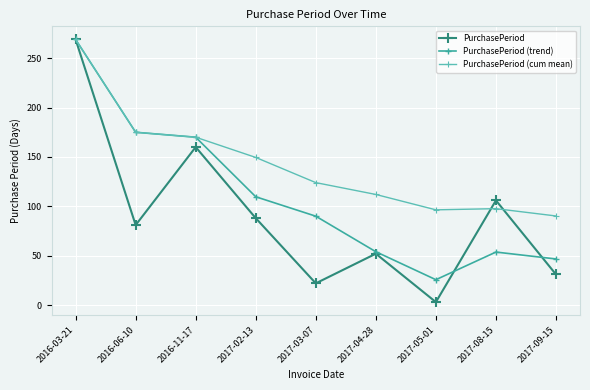

What are all the series names shown in the legend?

PurchasePeriod, PurchasePeriod (trend), PurchasePeriod (cum mean)